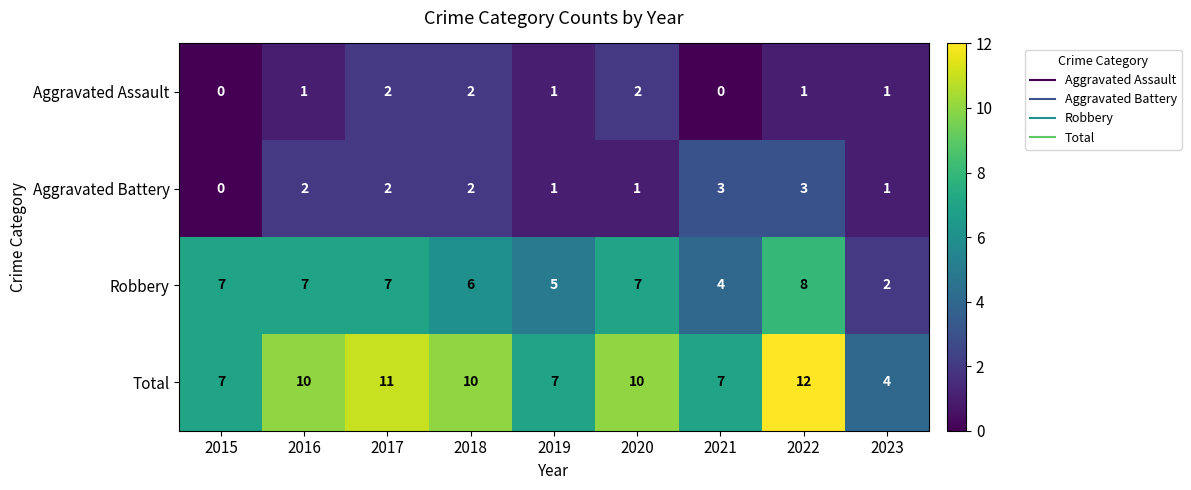

Which series has the widest spread of values?

Total